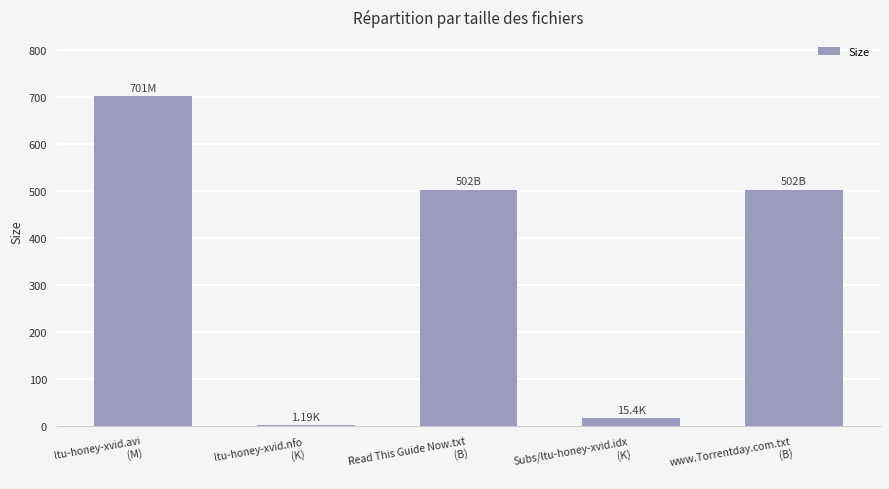

What is the sum of all values?

1721.6